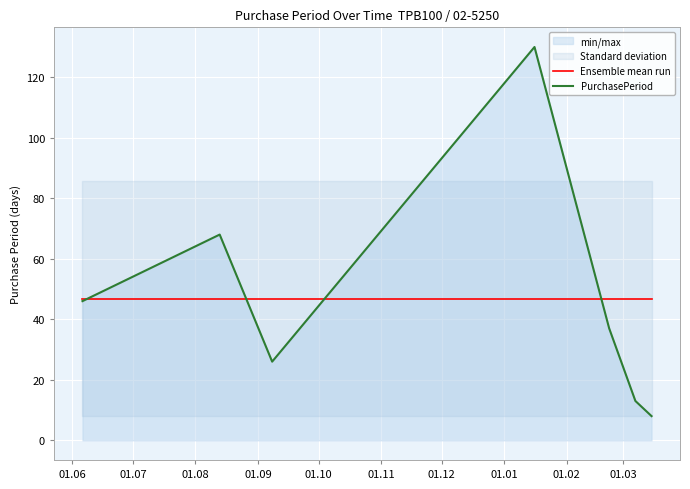

What is the average value of the Ensemble mean run series?

46.9